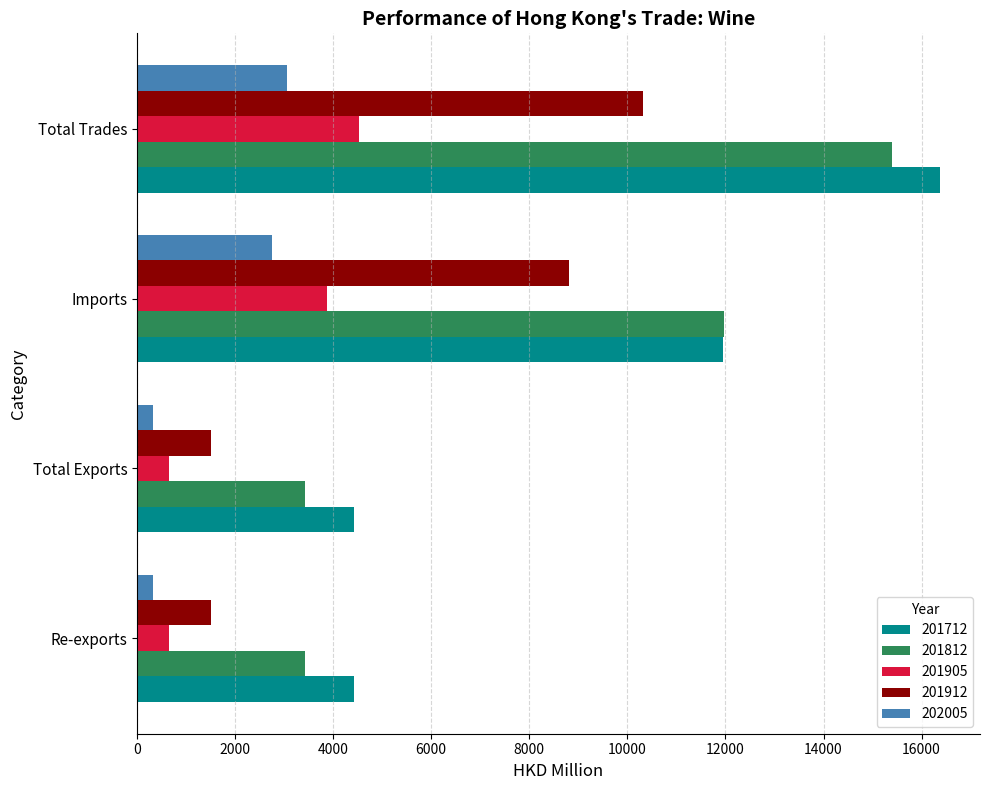

What are all the series names shown in the legend?

201712, 201812, 201905, 201912, 202005